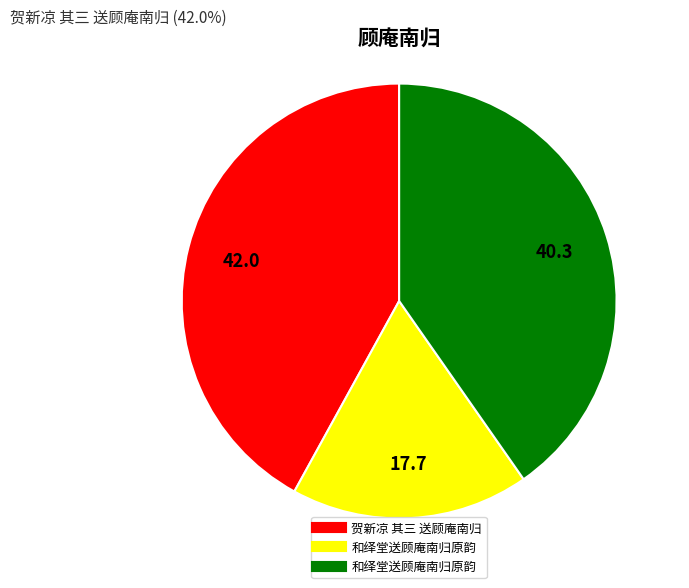

Is there any slice that represents more than half of the pie?

No